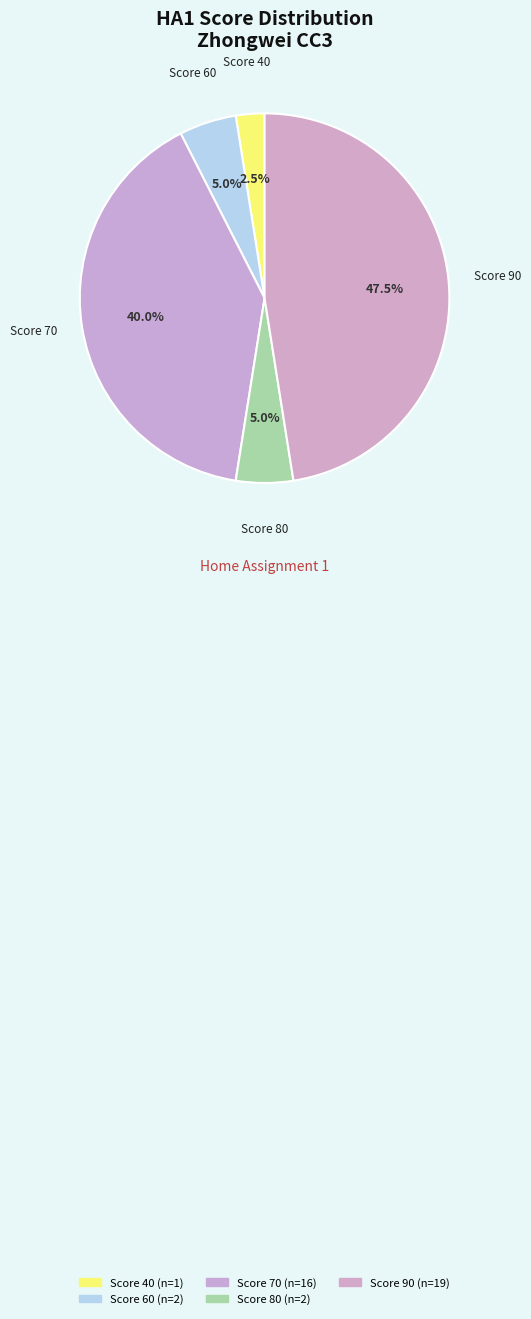

Which slice is the smallest?

40